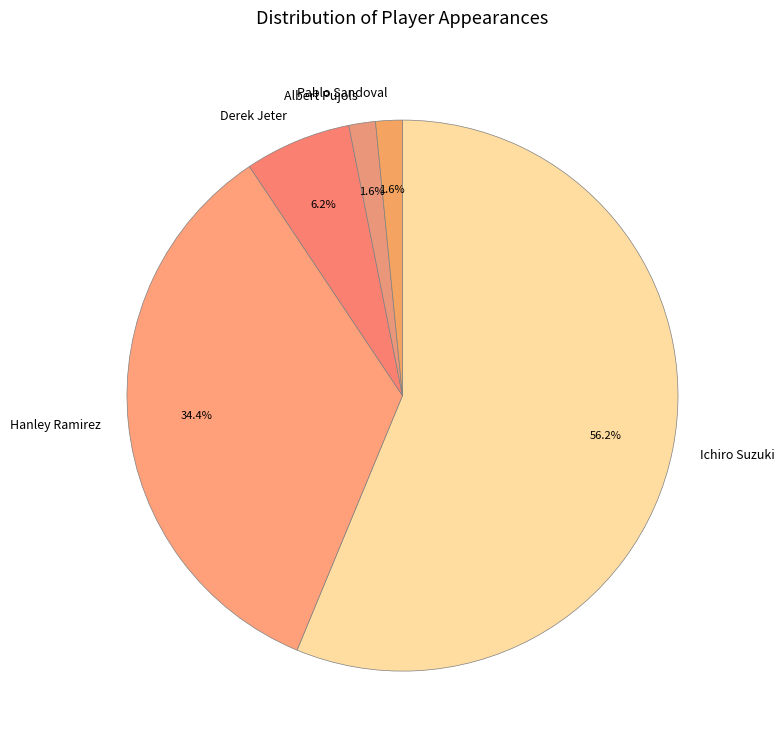

How many slices are in this pie chart?

5